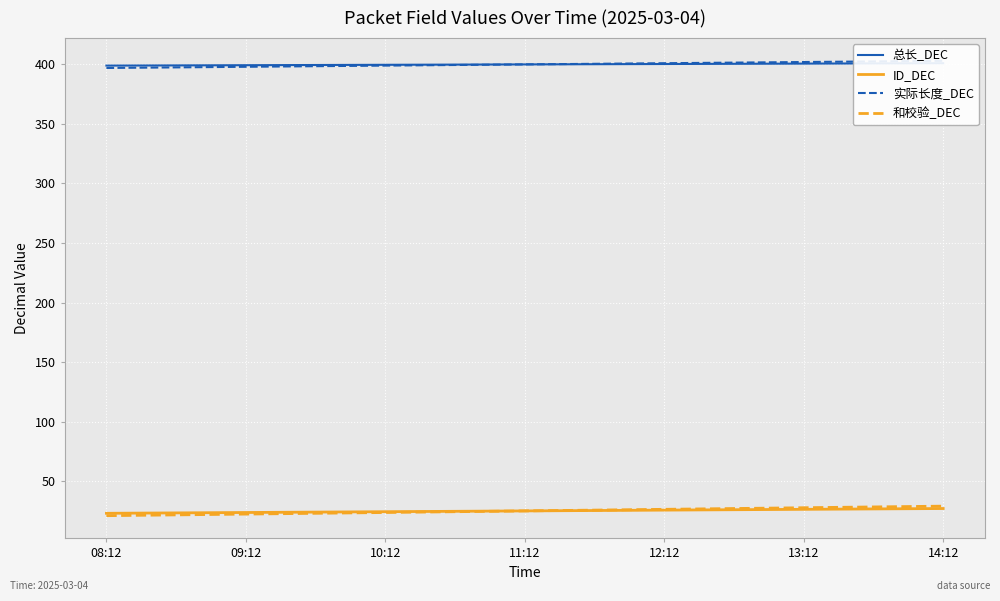

How many lines are shown in the chart?

4